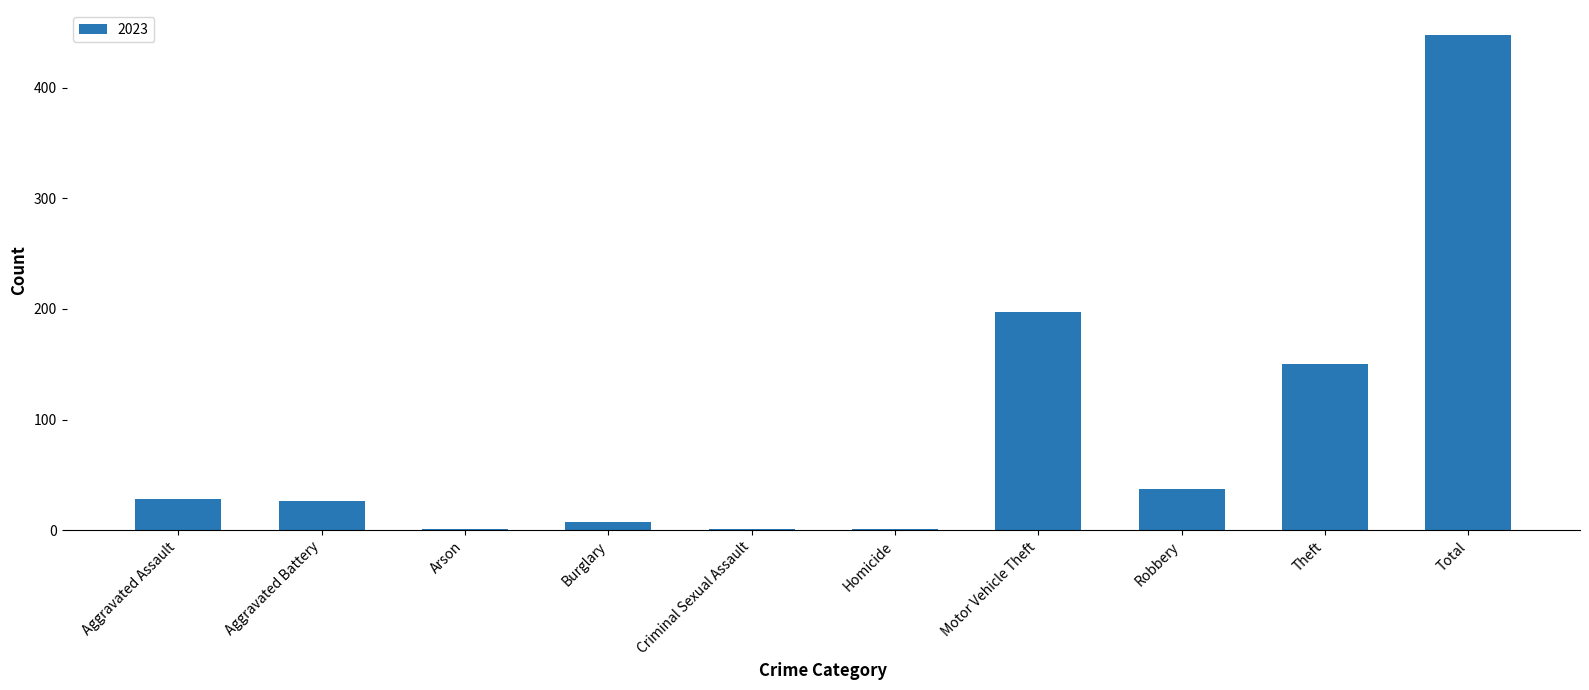

Which label corresponds to the largest value in the chart?

Total